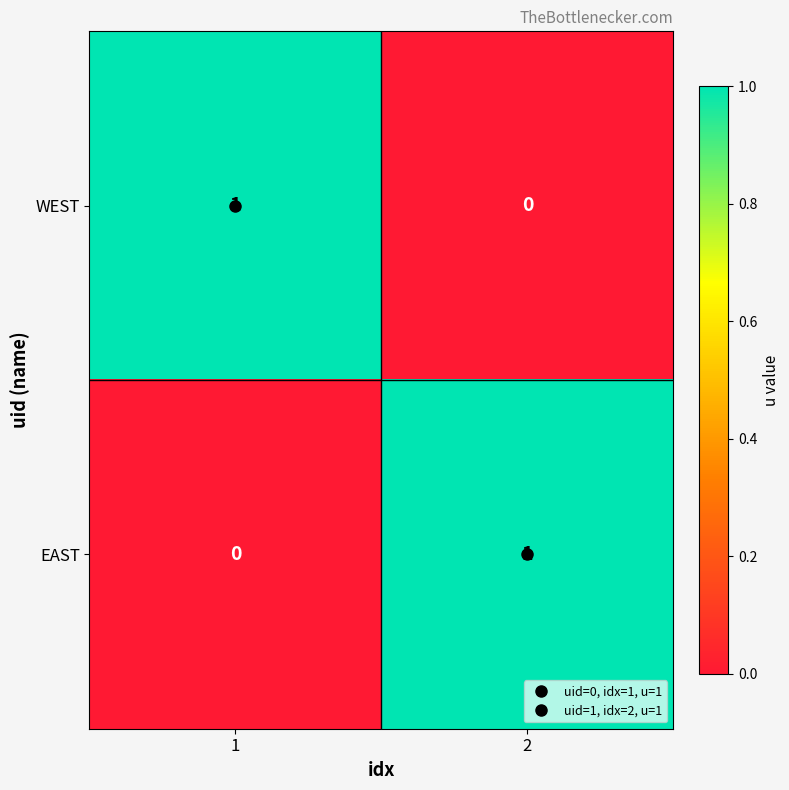

Is it true that WEST equals 0 at 2?

True